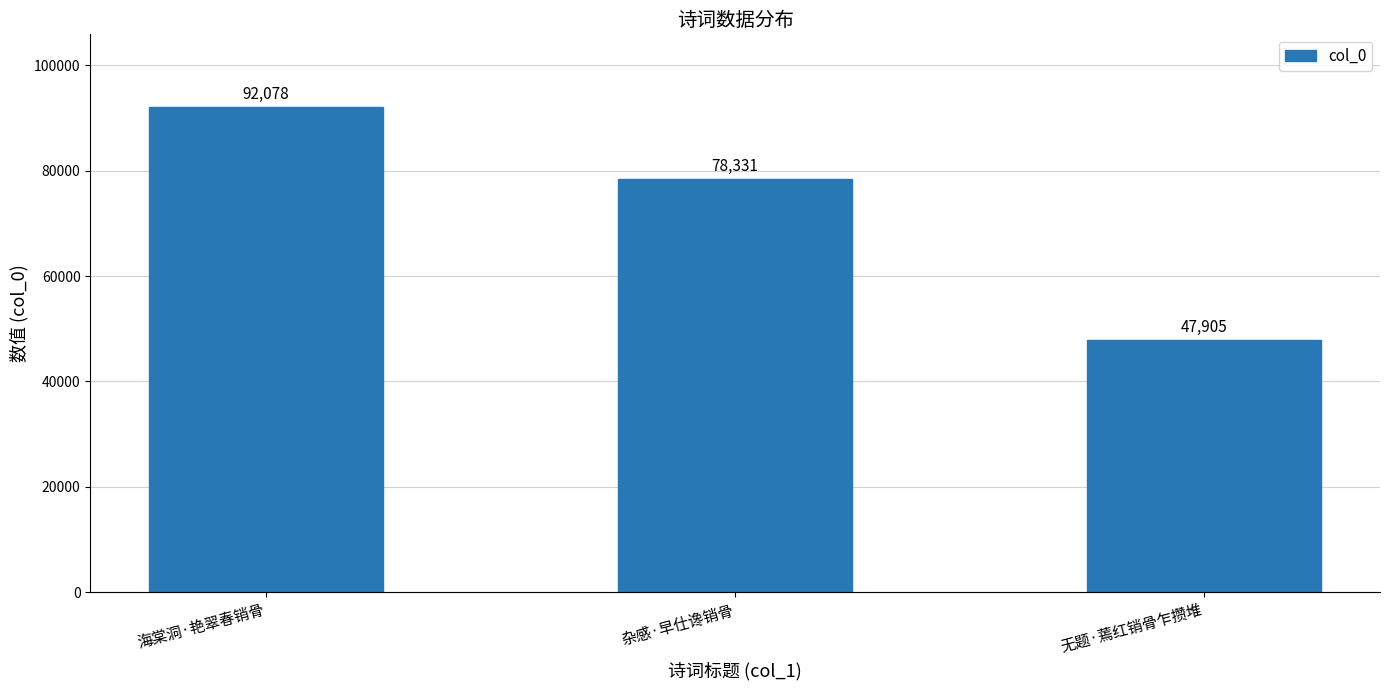

Which label corresponds to the smallest value in the chart?

无题·蔫红销骨乍攒堆